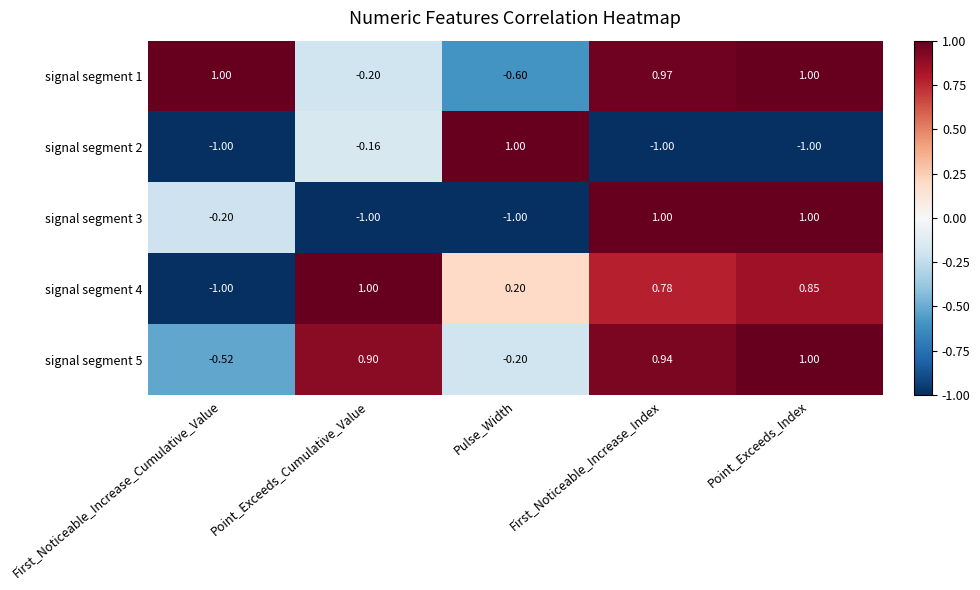

Which series changed the most between Point_Exceeds_Cumulative_Value and First_Noticeable_Increase_Index?

signal segment 3